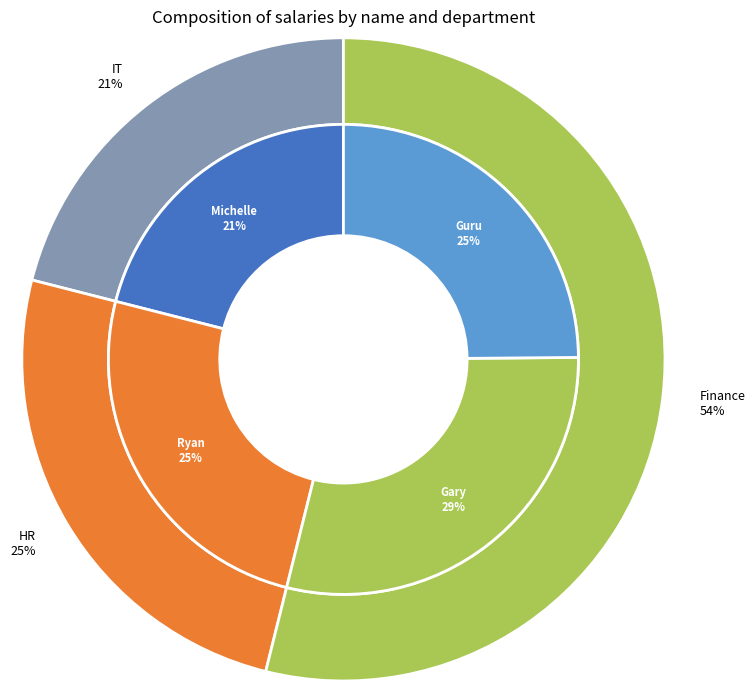

To the nearest percent, what is the average slice percentage?

25%